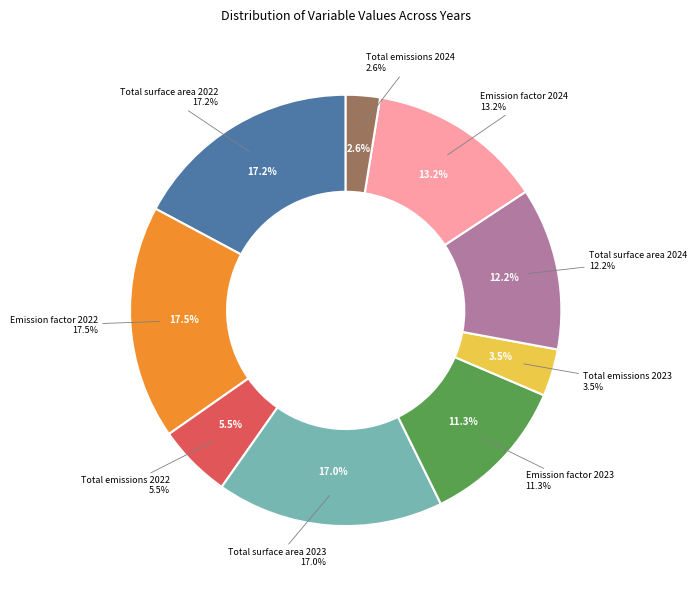

To the nearest percent, what portion does Total surface area 2024 represent?

12%